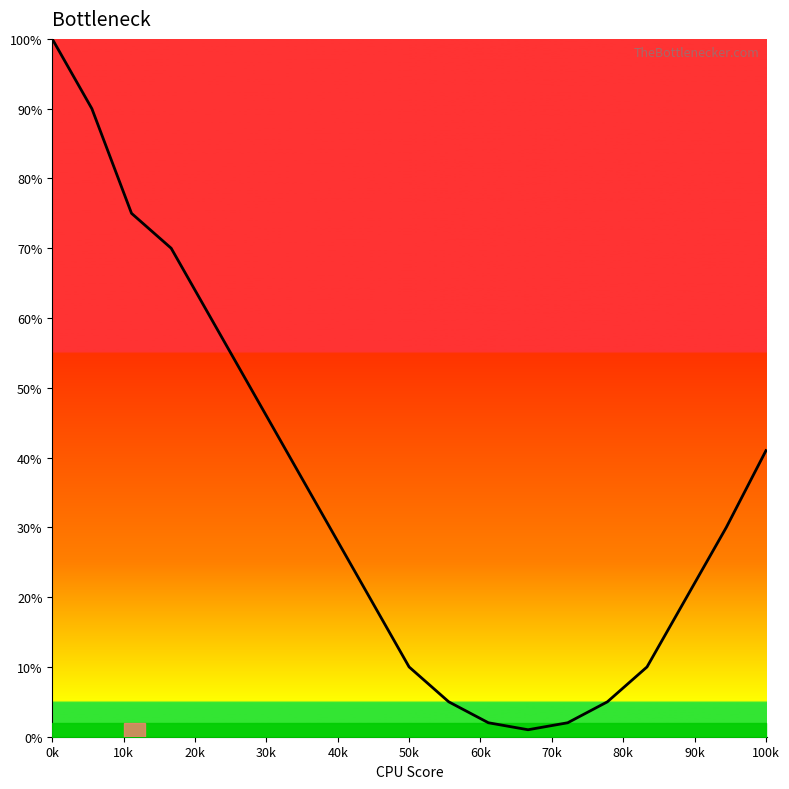

True or false: the data shows 0 at 12.

False